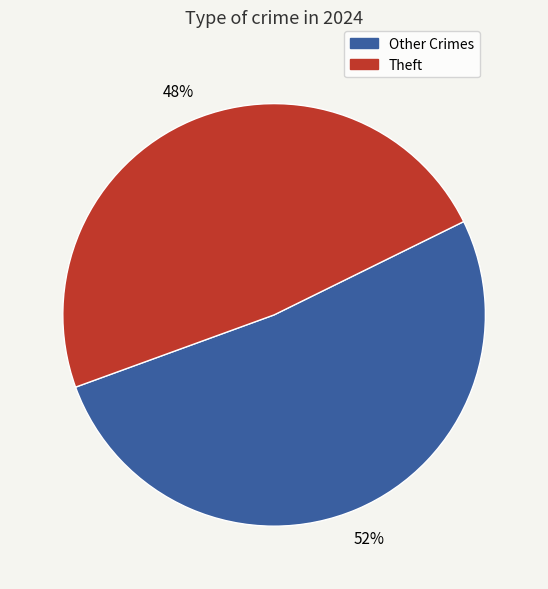

Does any single category account for the majority?

Yes